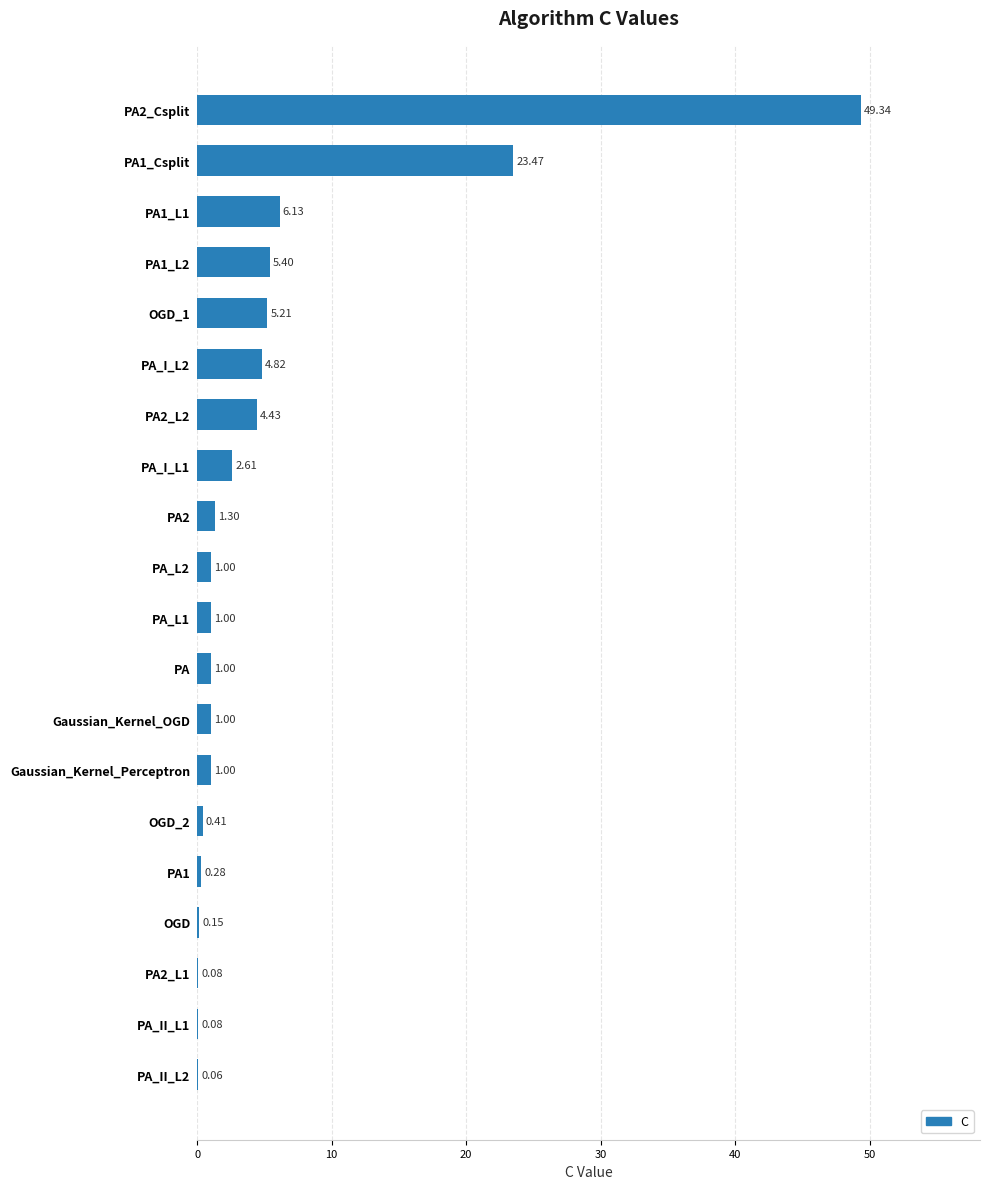

What is the sum of the values at PA1_L1 and OGD_2?

6.5